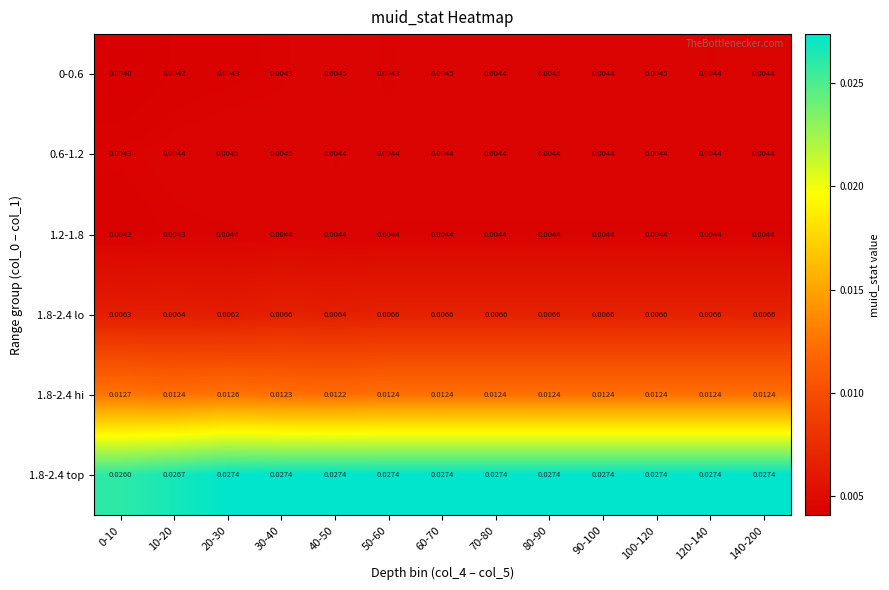

Is the value of 0-0.6 at 70-80 greater than the value of 1.8-2.4 top at 120-140?

No